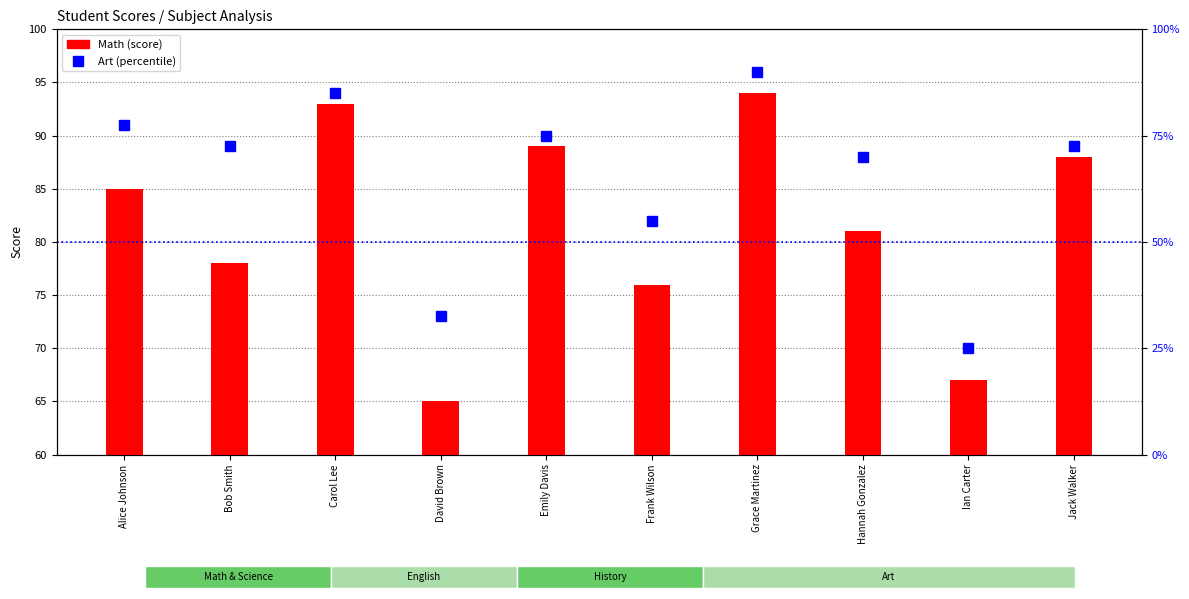

Rank the series by their maximum value, from highest to lowest.

Math, Art (percentile rank)